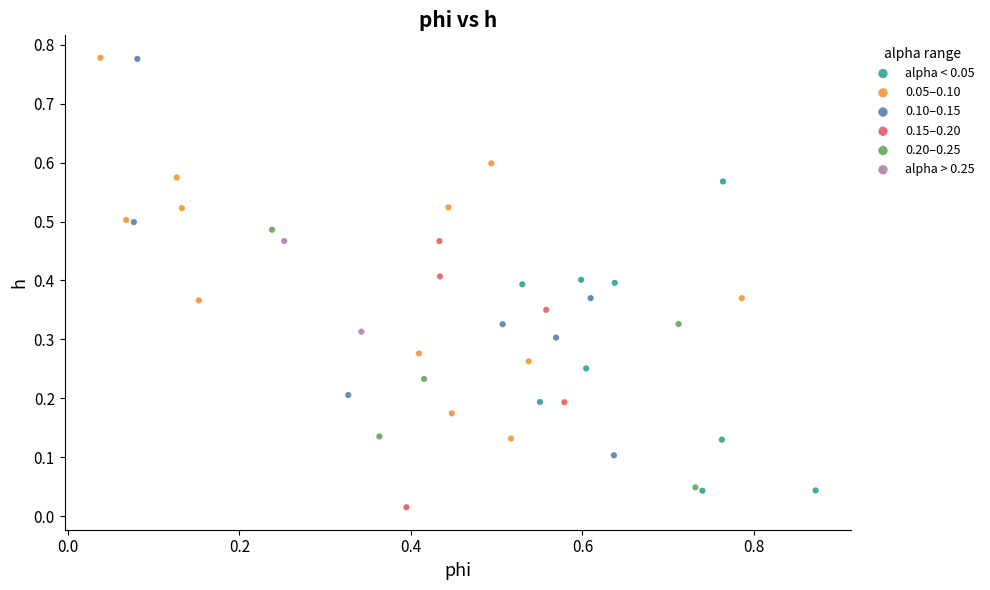

Which series has the largest Y range (max minus min)?

0.10–0.15